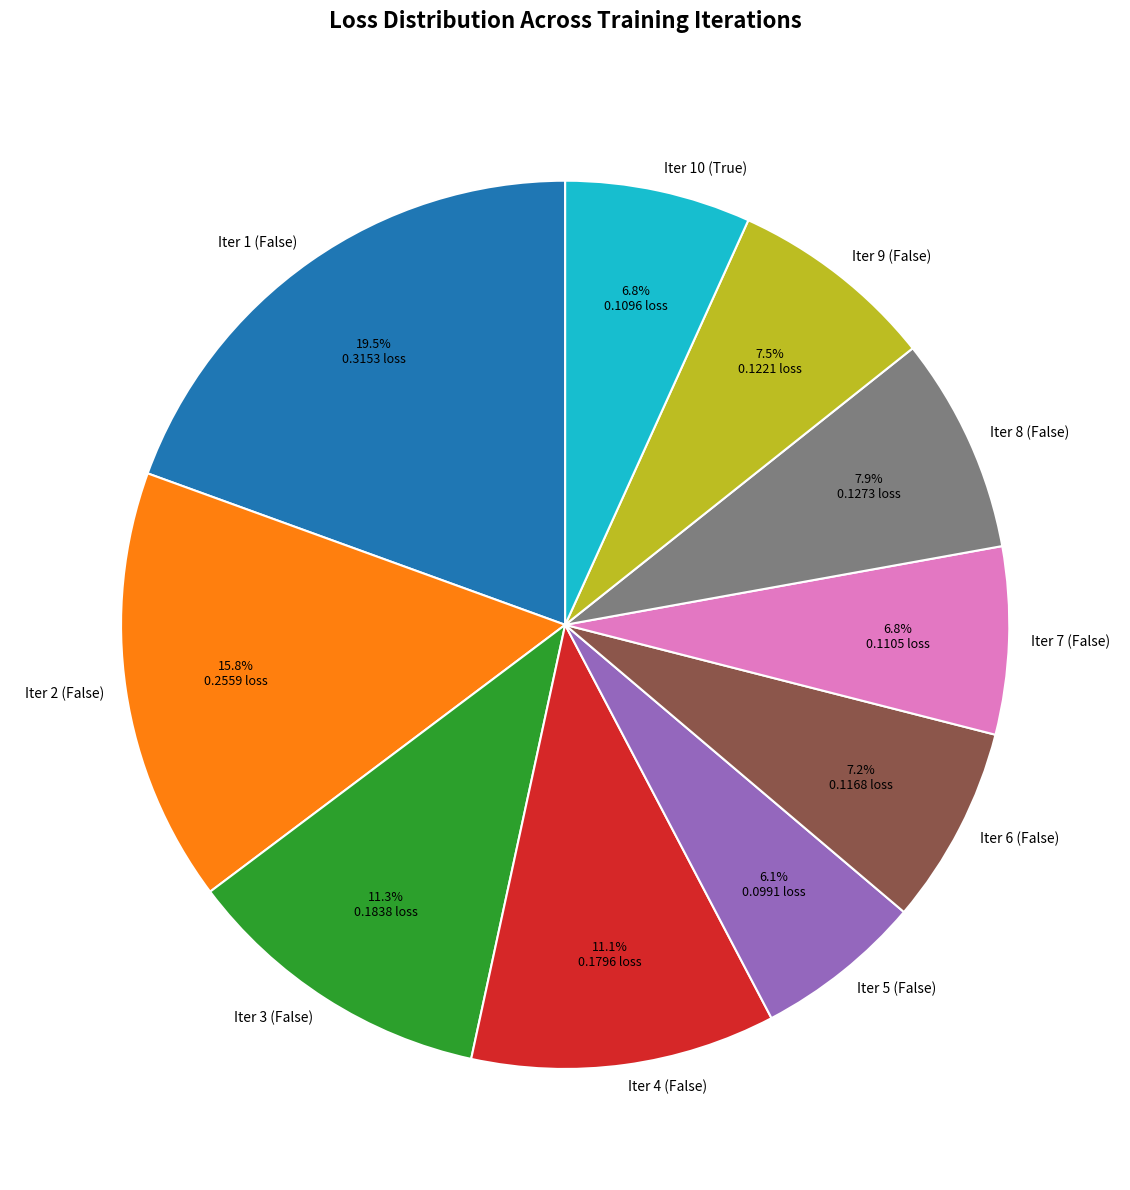

Which slice is the largest?

Iter 1 (False)